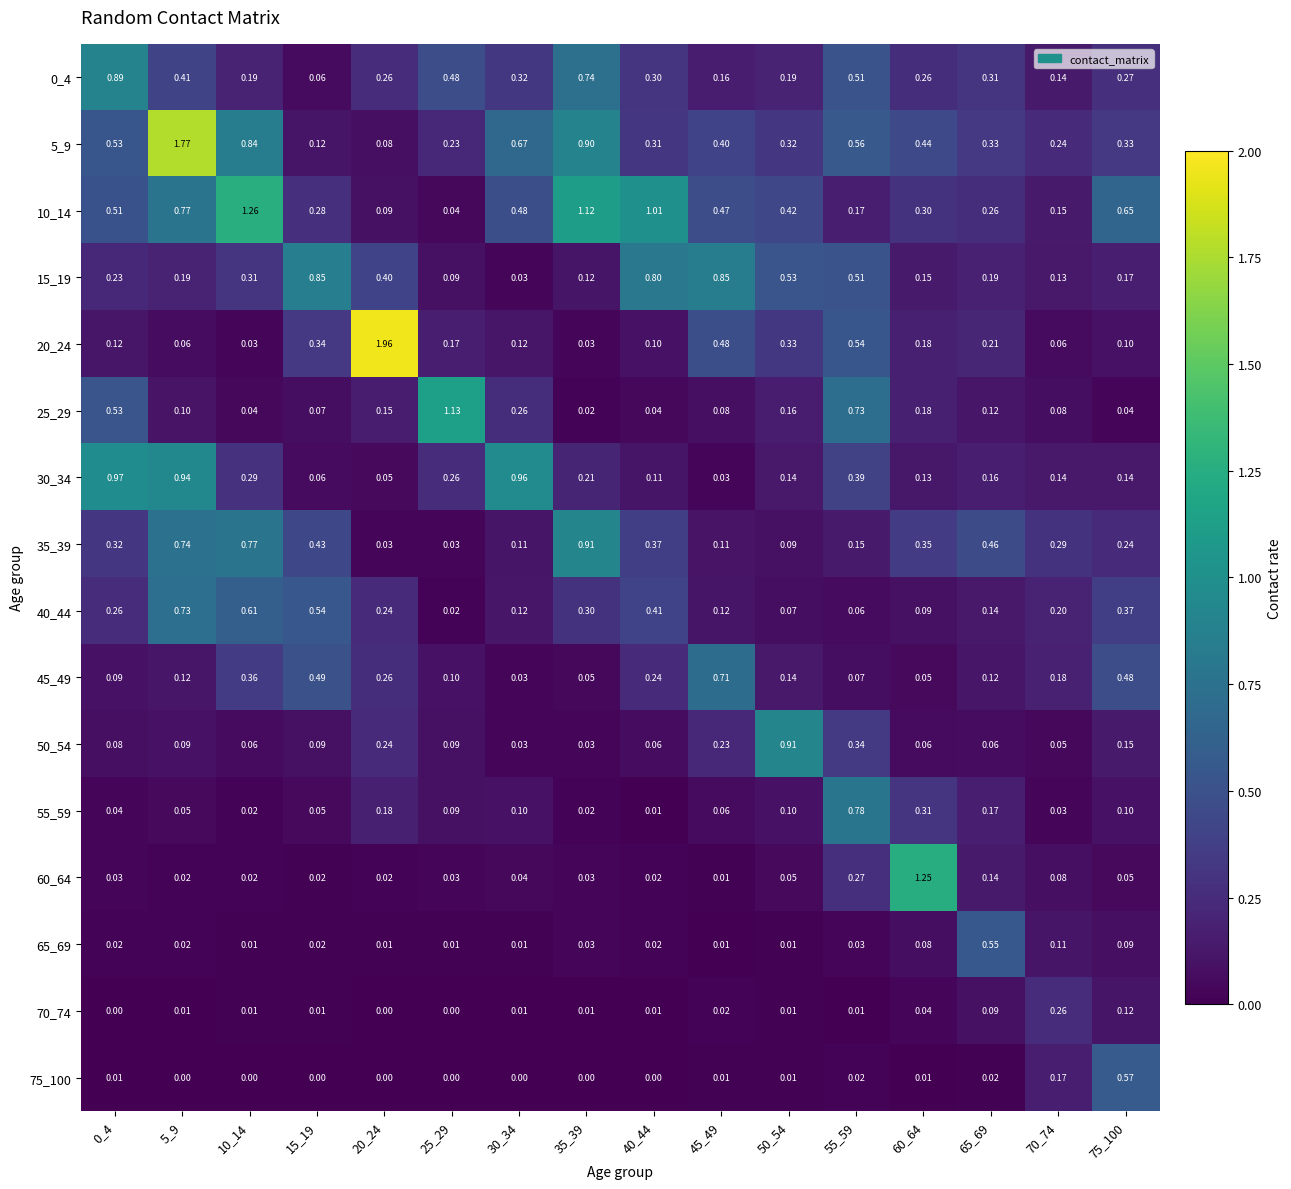

Is the value of 15_19 at 25_29 greater than the value of 20_24 at 65_69?

No